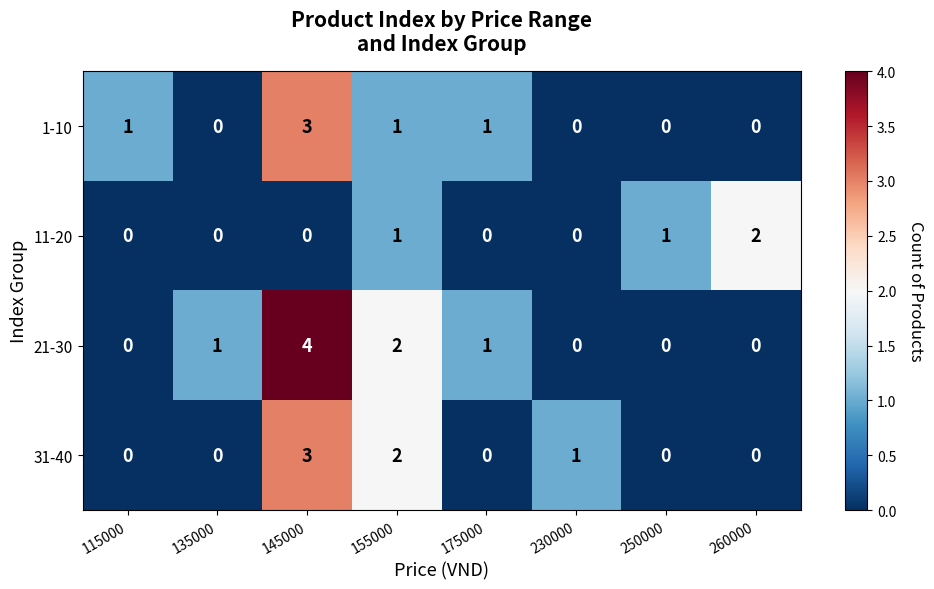

What is the difference between the maximum and minimum values in the 31-40 series?

3